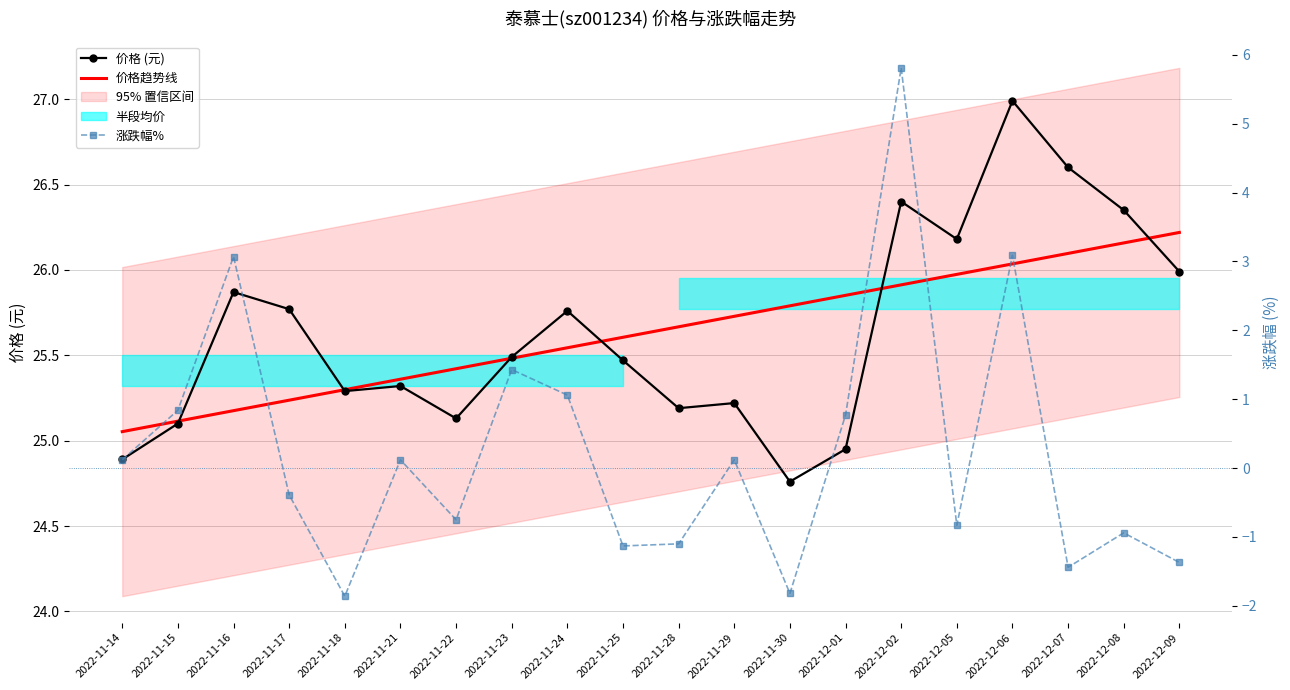

What is the label of the 7th point from the left?

2022-11-22